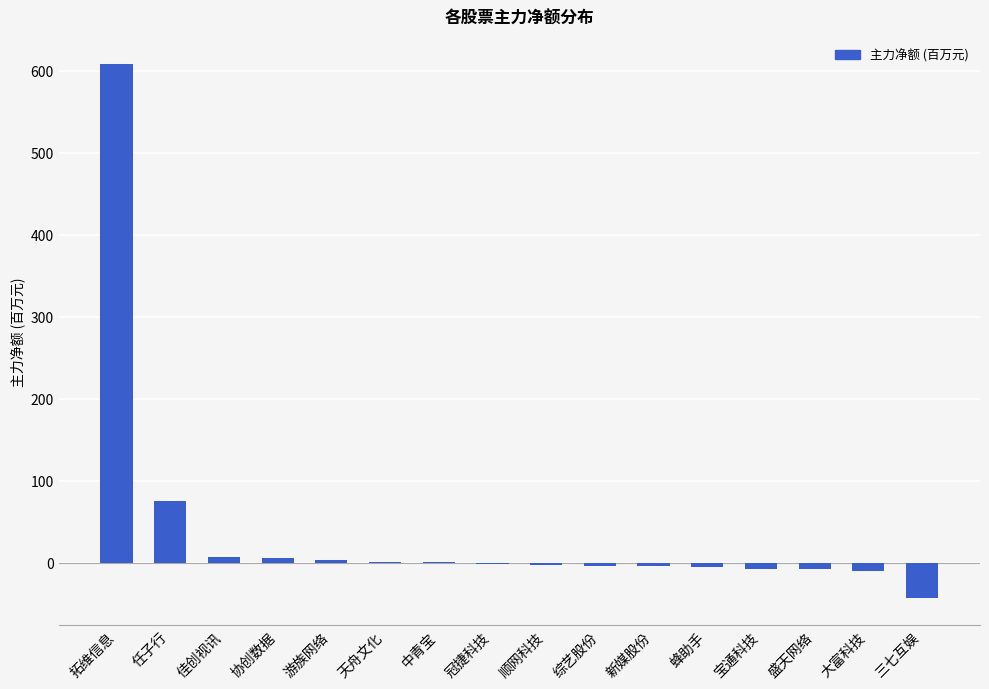

True or false: the data shows 75.1 at 任子行.

True